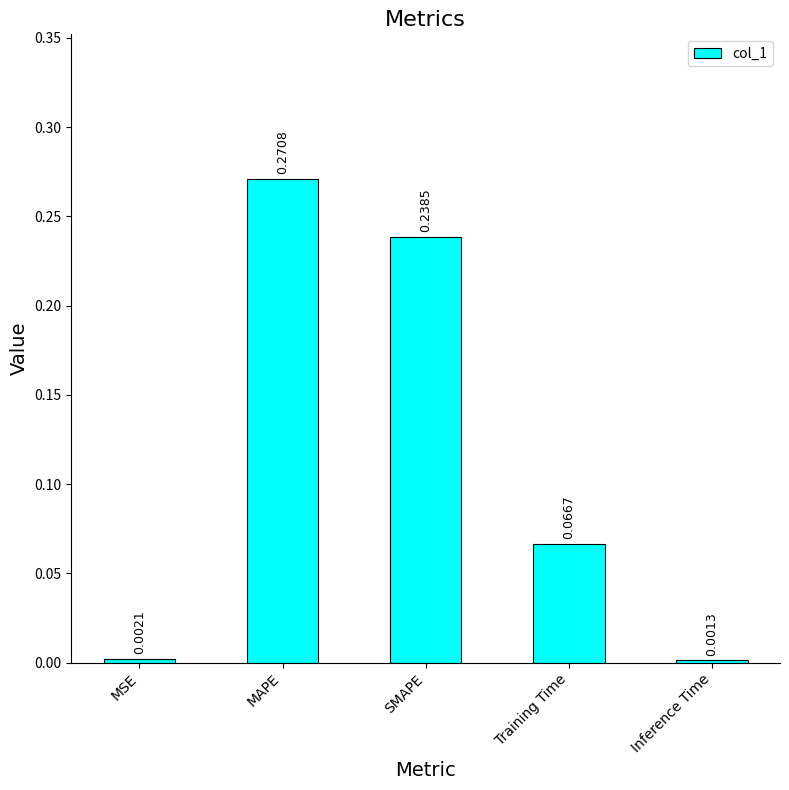

What is the sum of all values?

0.6